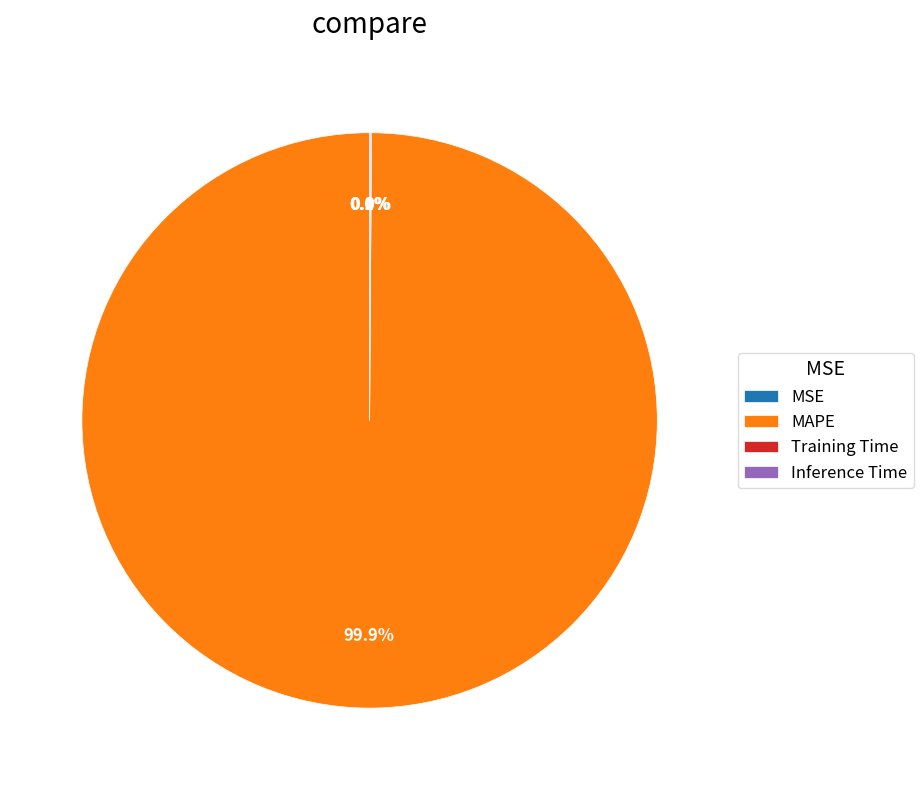

True or false: SMAPE accounts for 0% of the total.

True